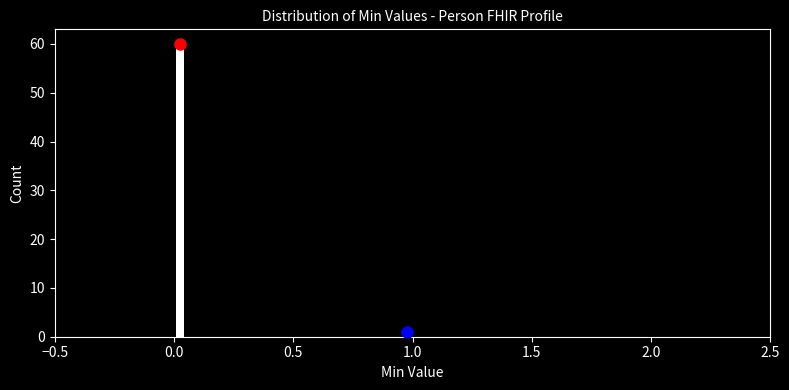

Read against the x-axis, roughly where is the centre of the tallest bar?

0.05